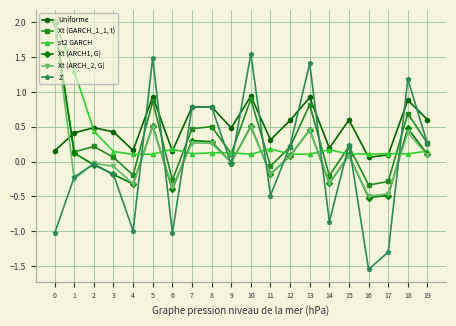

The value of Xt (ARCH1, G) at 5 is 0.9. True or false?

False